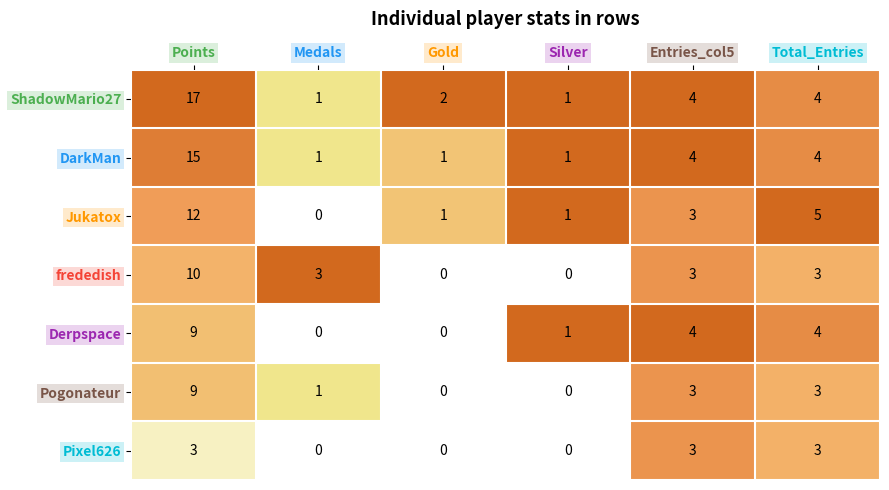

What is the sum of the frededish values at Total_Entries and Entries_col5?

6